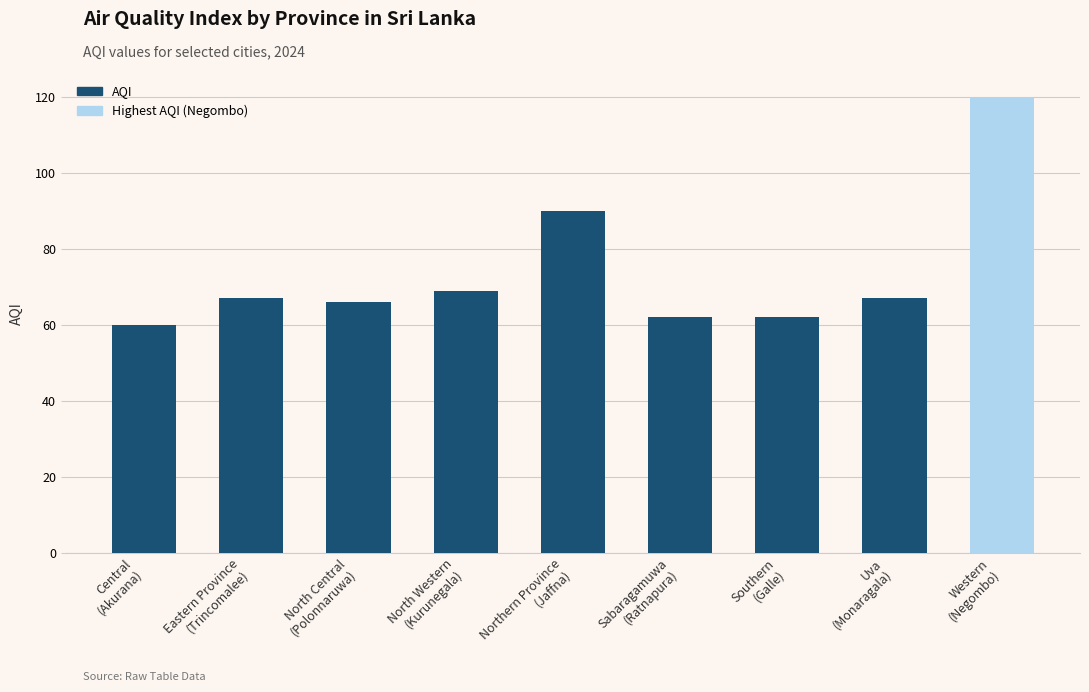

What is the sum of all values?

663